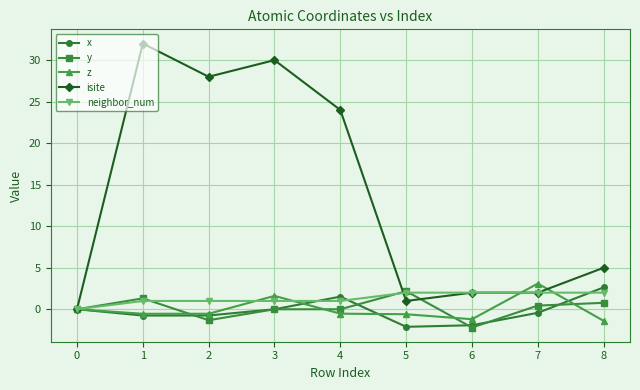

What is the value of the y point at the 9th from the left?

0.8